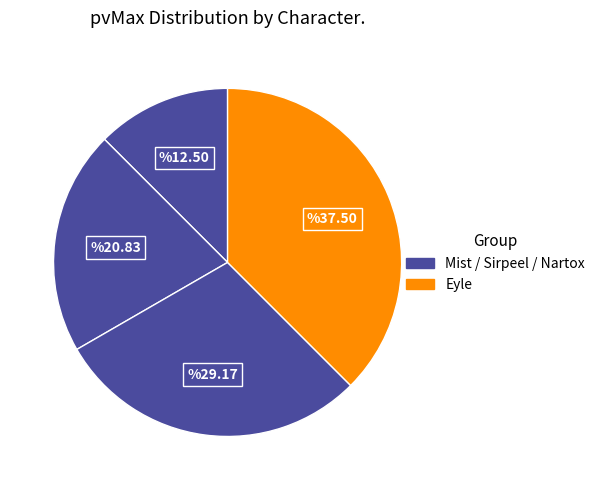

How many segments does this pie chart have?

4